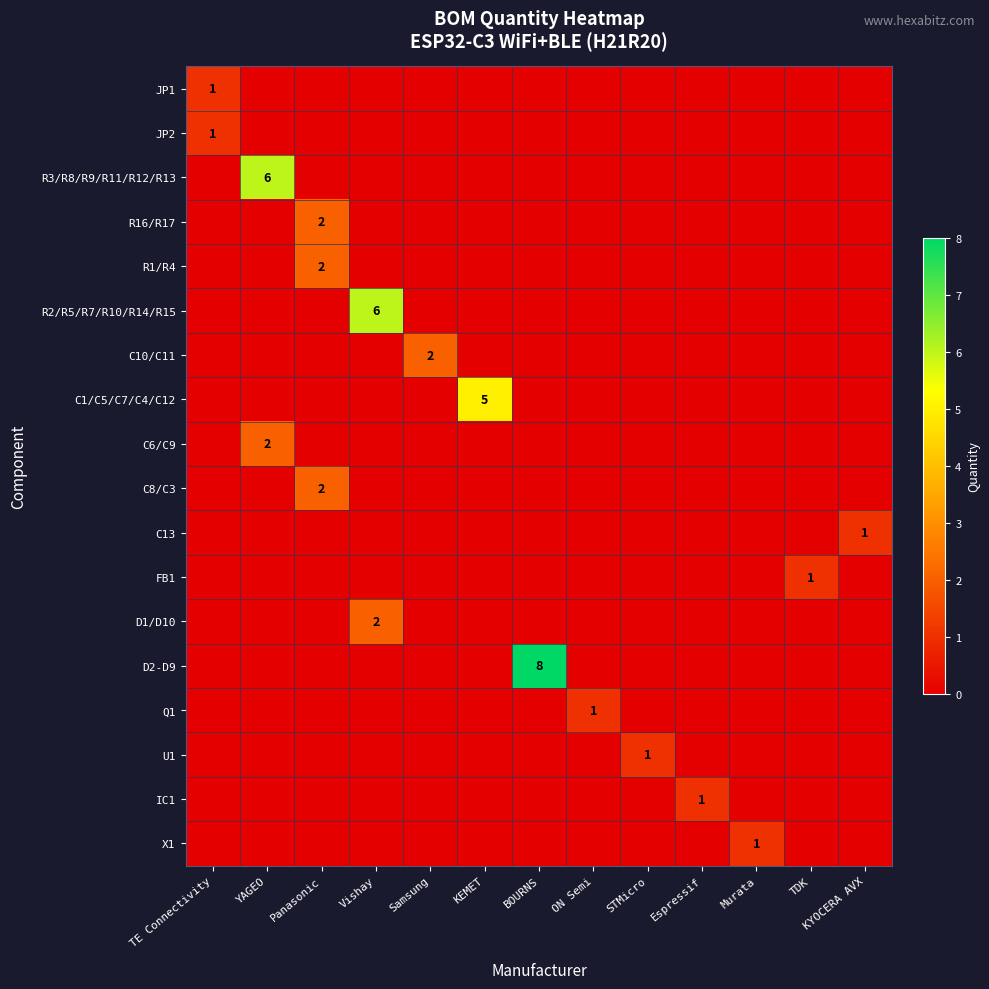

Is the value of IC1 at TE Connectivity greater than the value of Q1 at BOURNS?

No